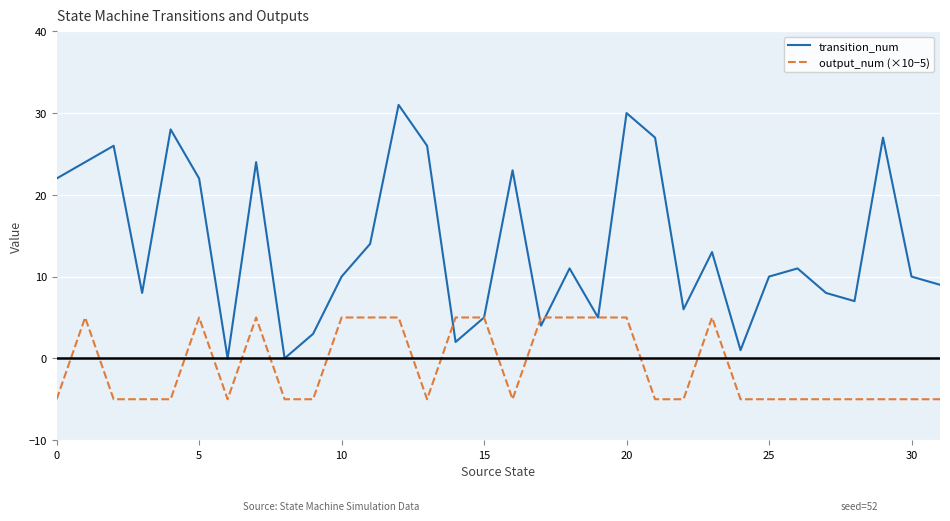

Which series ends up on top after the final intersection of transition_num and output_num (×10−5)?

transition_num